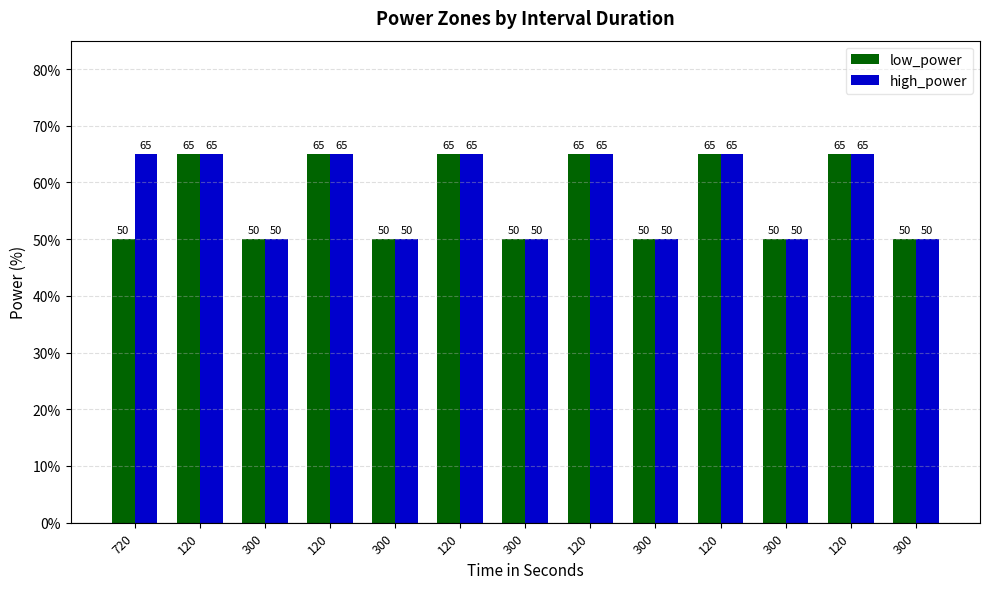

What are all the series names shown in the legend?

low_power, high_power